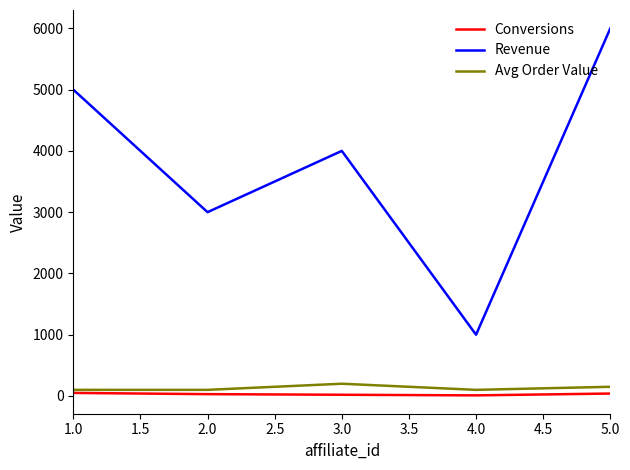

The value of Revenue at 2.0 is 4242. True or false?

False